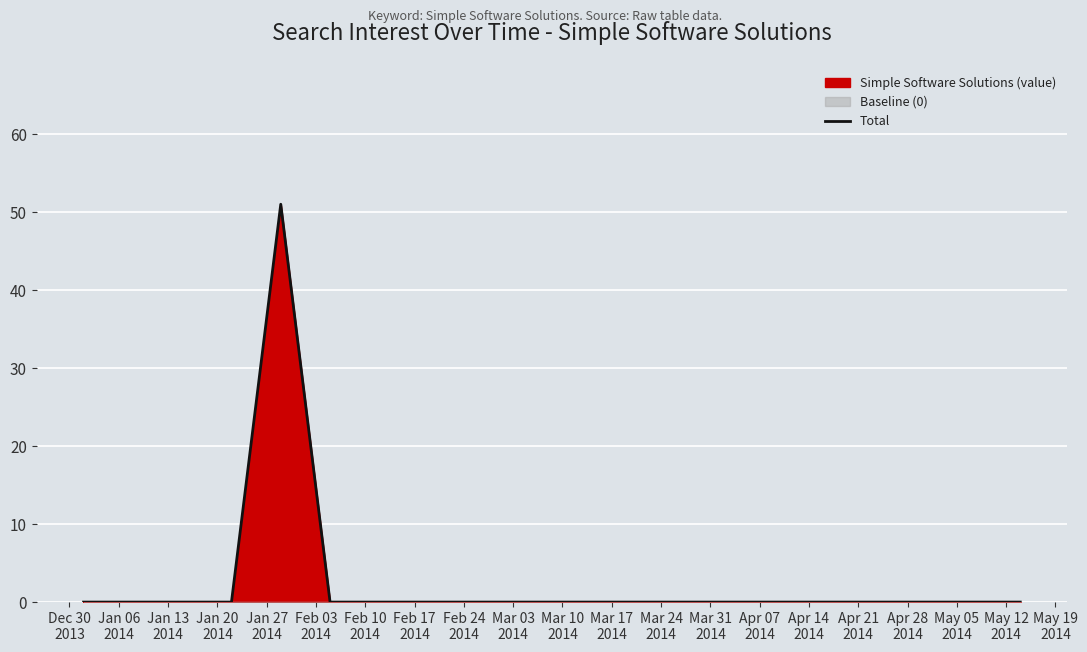

At which category does the chart reach its minimum across all series?

Dec 30
2013